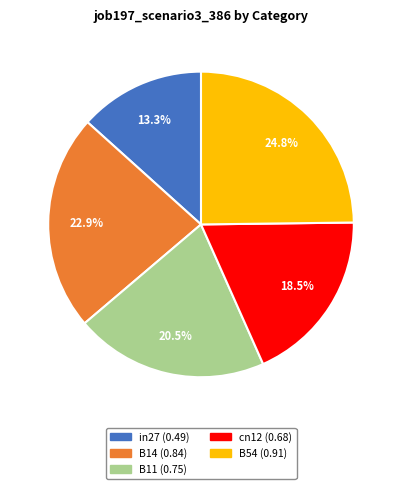

Is B11 the majority of the pie?

No